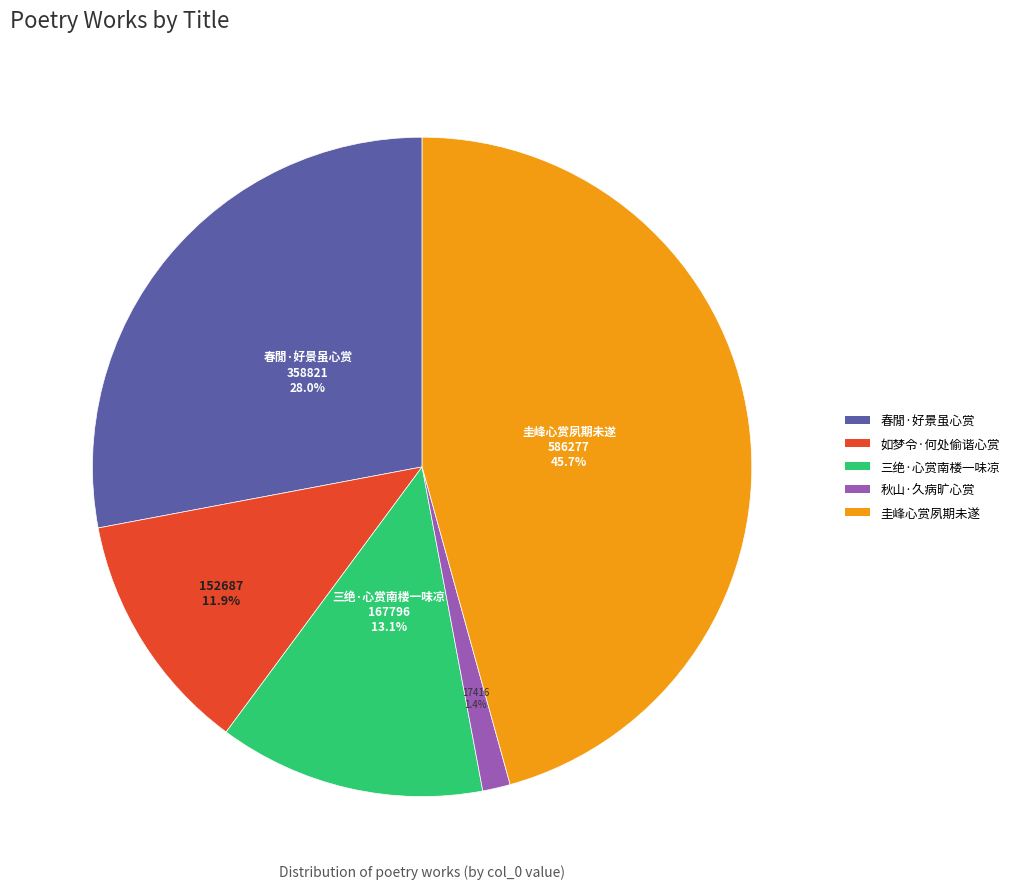

Which slice is the largest?

圭峰心赏夙期未遂